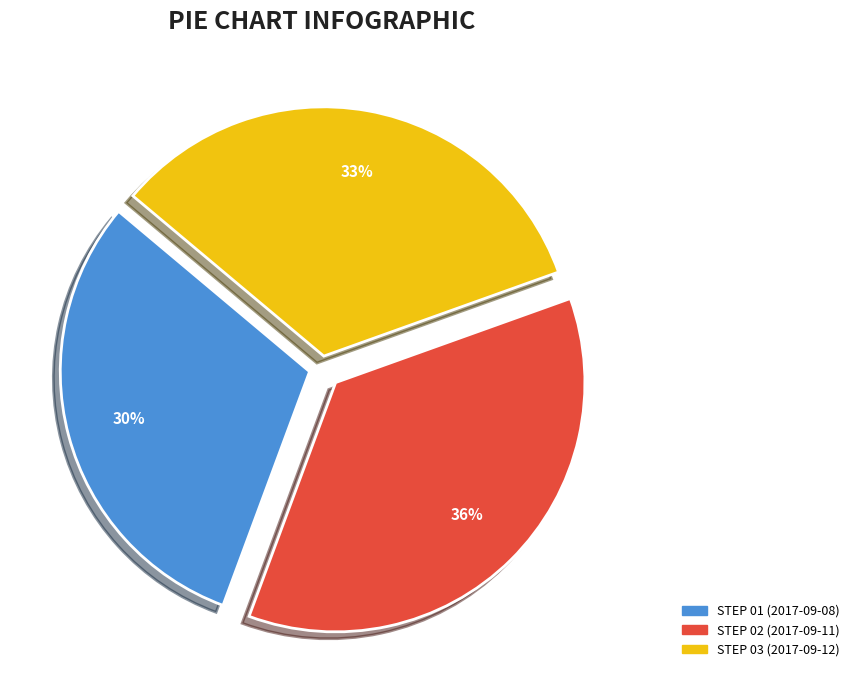

To the nearest percent, what is the average slice percentage?

33%